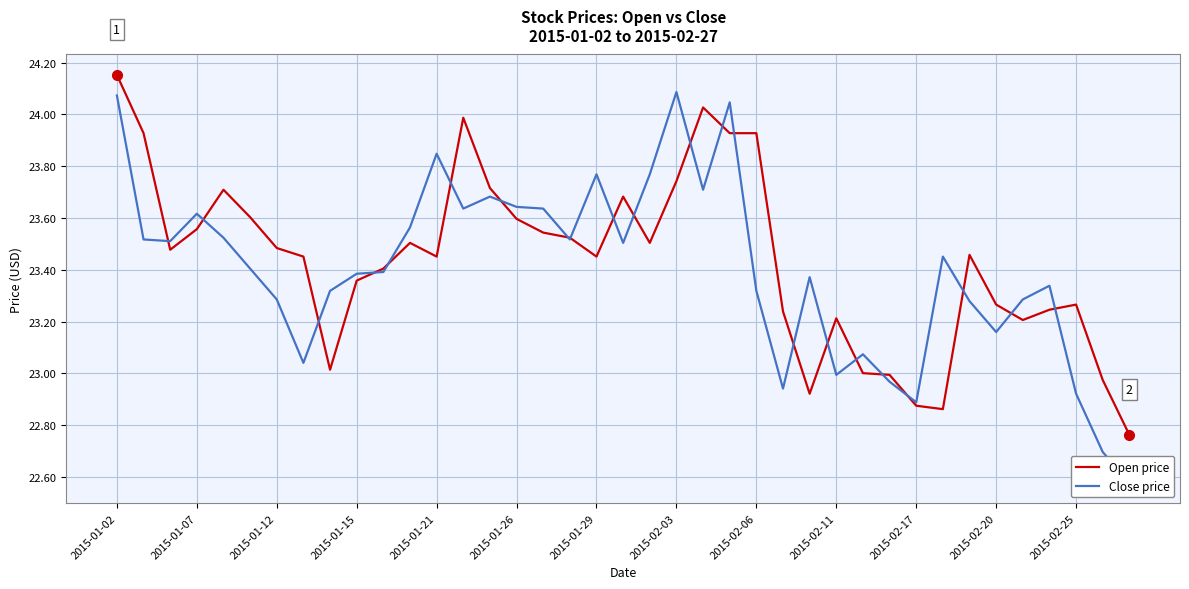

The value of Open price at 2015-01-07 is 11.8. True or false?

False